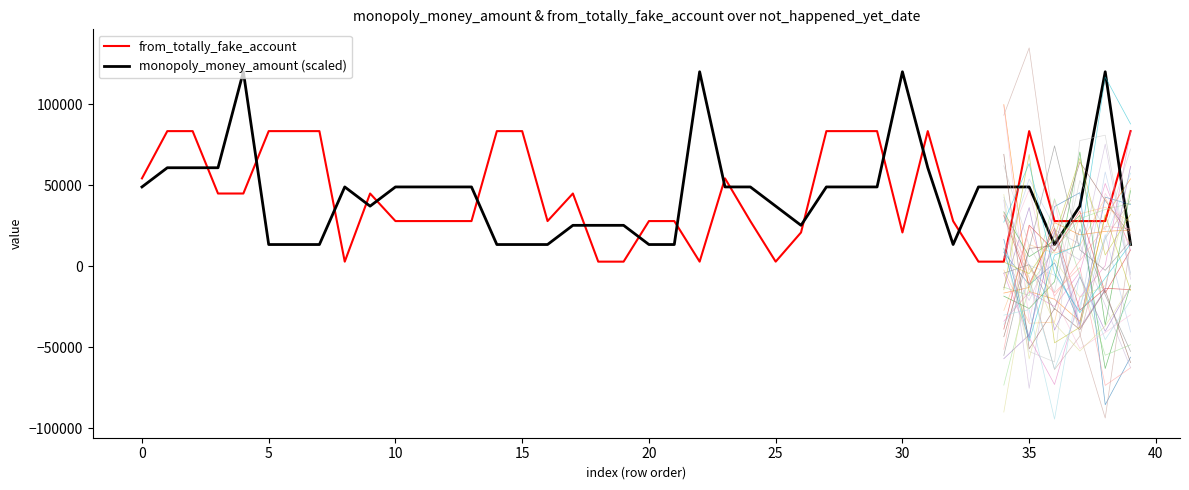

Which has a higher value, 16 or 33?

16